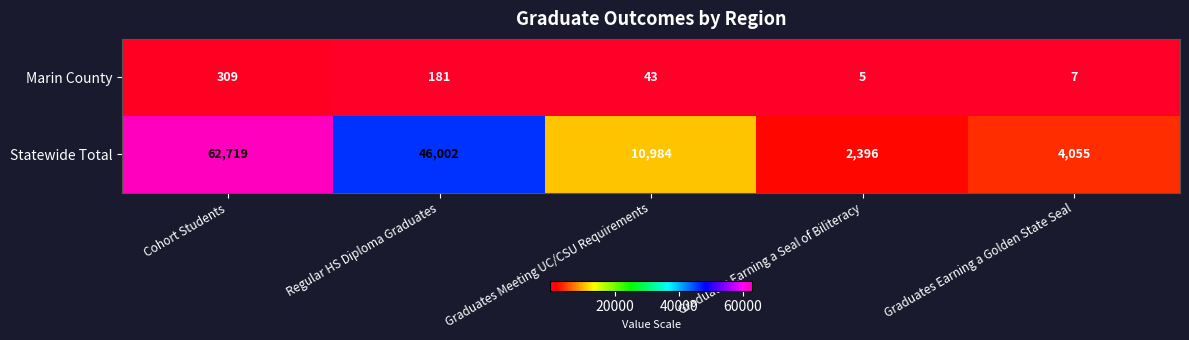

At which label is Statewide Total closest to 32557?

Regular HS Diploma Graduates